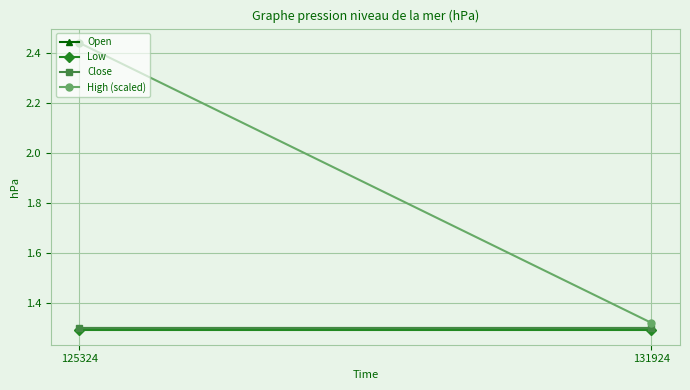

Reading left to right, transcribe all the data shown in this chart.

Open: 1.3	1.3
Low: 1.3	1.3
Close: 1.3	1.3
High (scaled): 2.4	1.3